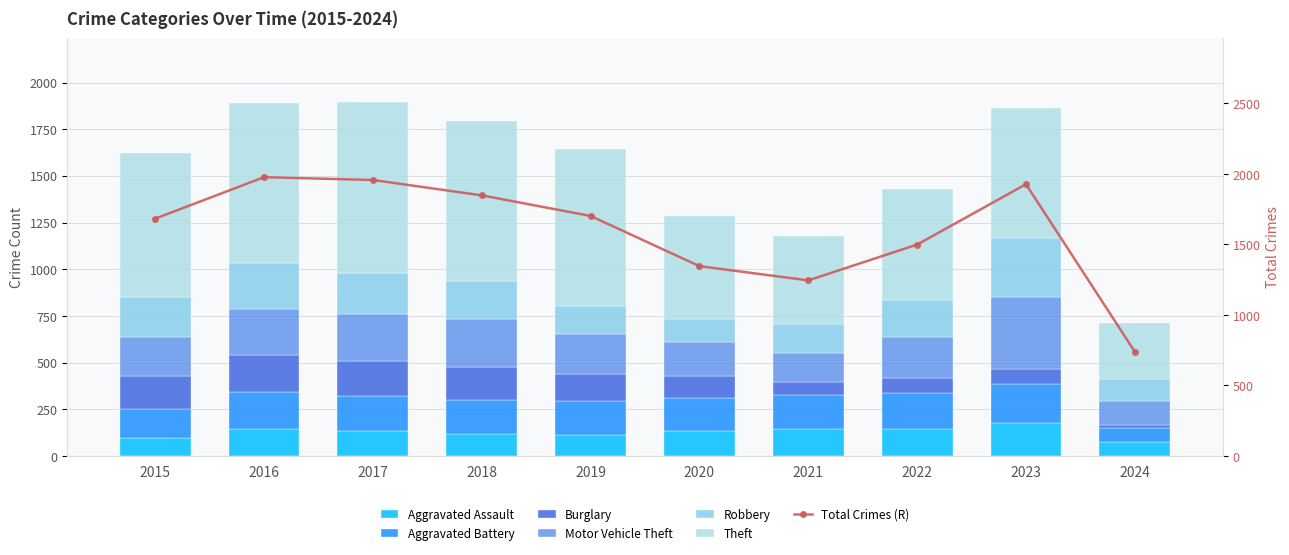

What is the spread (max minus min) of values at 2024?

287